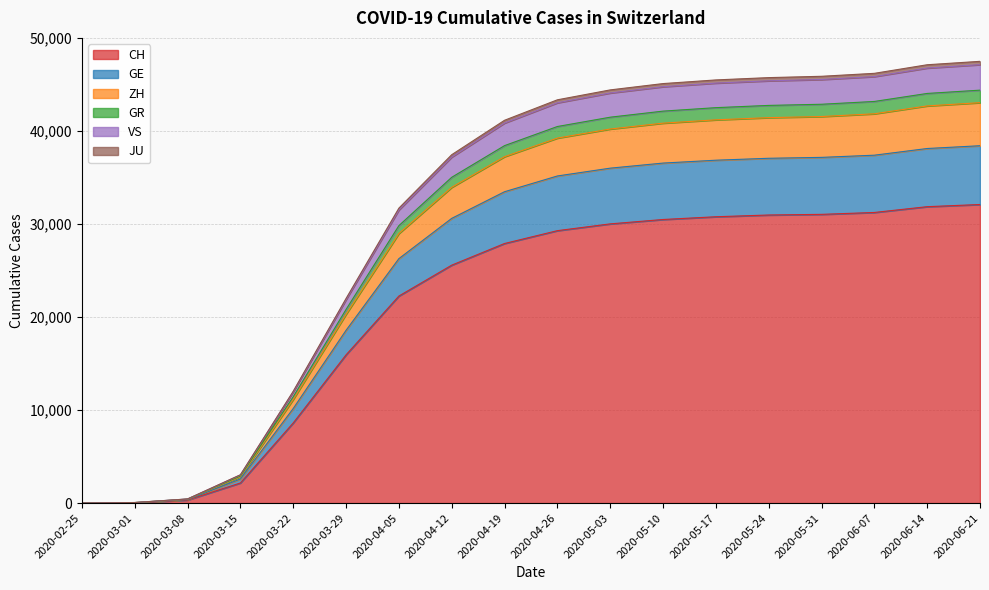

The value of GR at 2020-03-01 is 57. True or false?

True